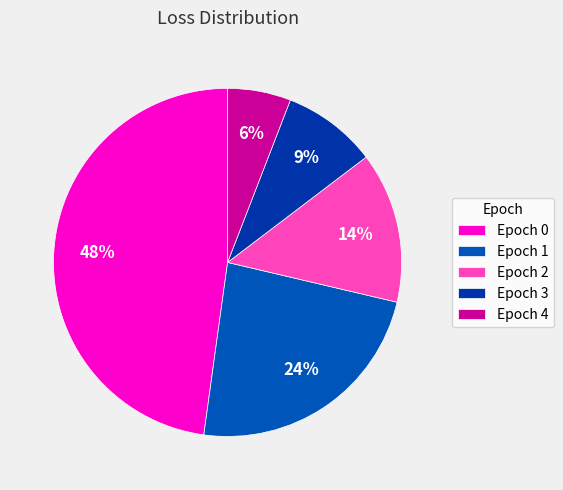

Is there any slice that represents more than half of the pie?

No